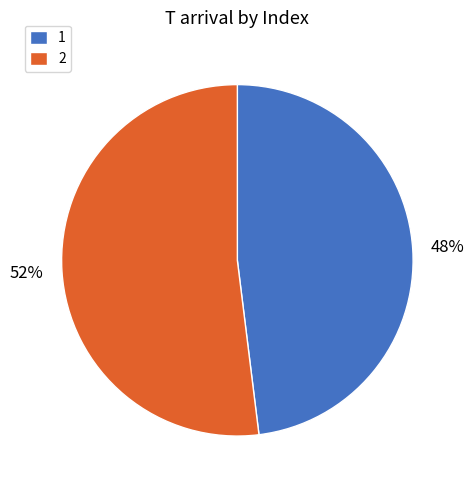

Approximately how many times larger is the value at 2 compared to 1?

1.1